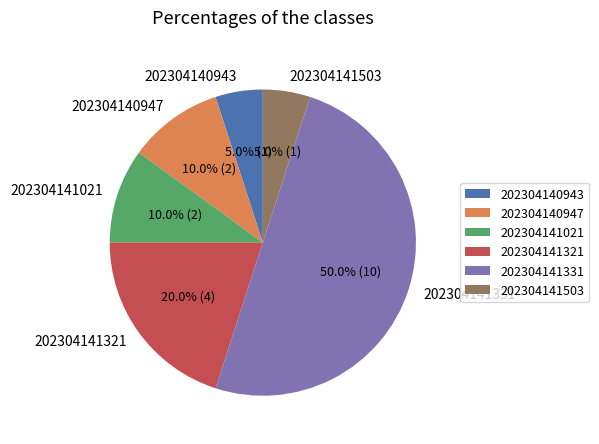

How many slices are in this pie chart?

6